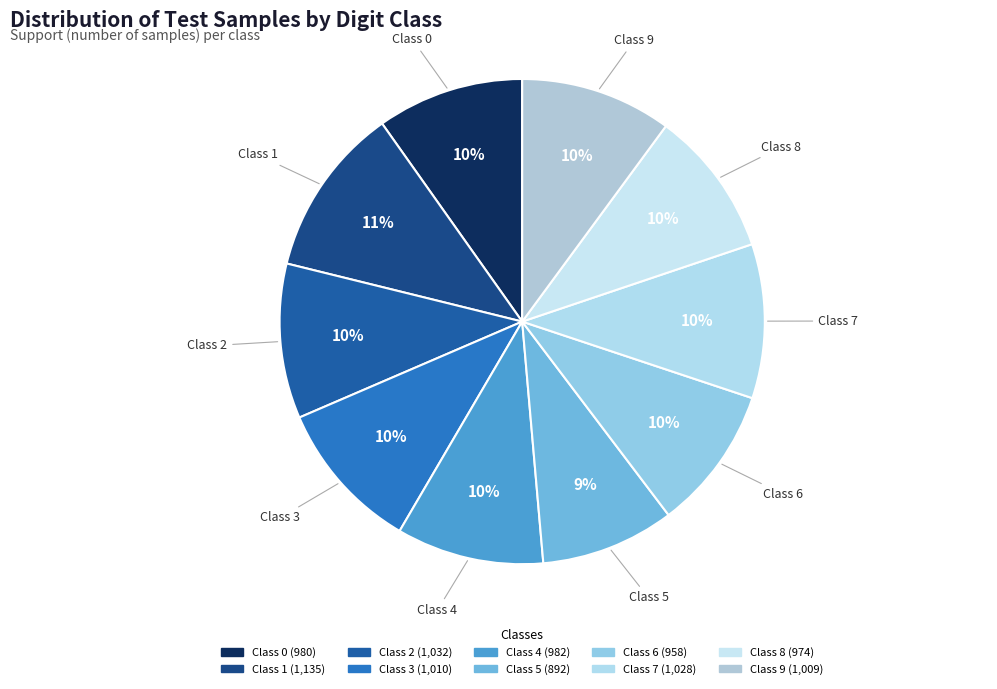

What is the ratio of the value at Class 0 to the value at Class 7?

1.0